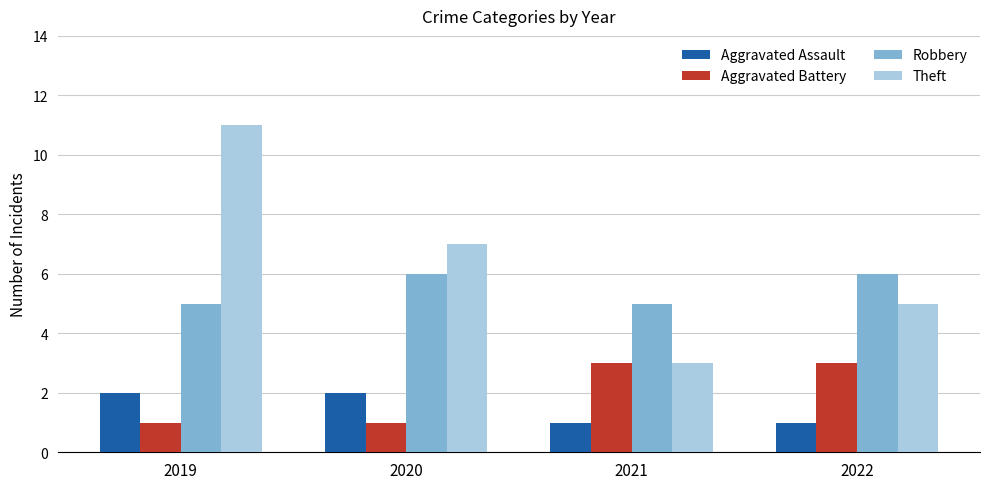

Reading left to right, list all the values displayed in this chart.

Aggravated Assault: 2019=2	2020=2	2021=1	2022=1
Aggravated Battery: 2019=1	2020=1	2021=3	2022=3
Robbery: 2019=5	2020=6	2021=5	2022=6
Theft: 2019=11	2020=7	2021=3	2022=5